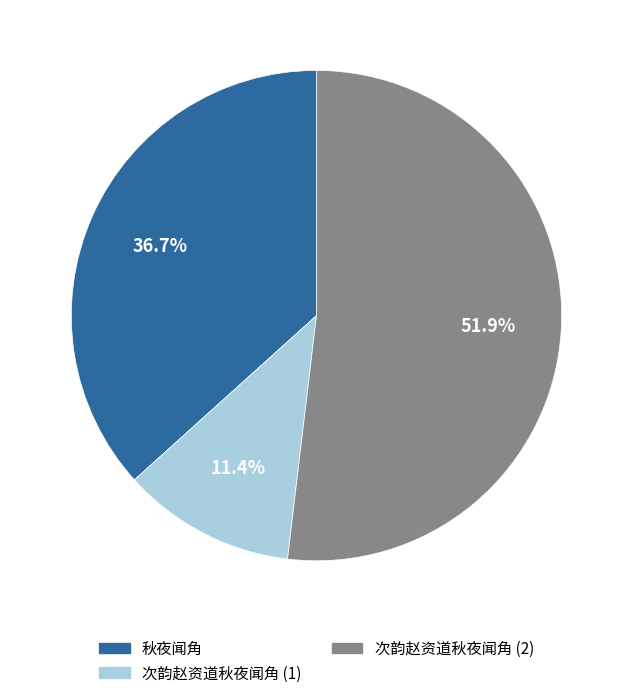

Does any single category account for the majority?

Yes